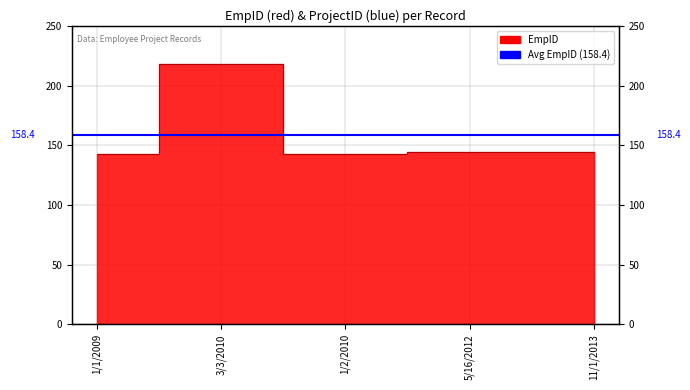

What is the maximum value shown in the chart?

218